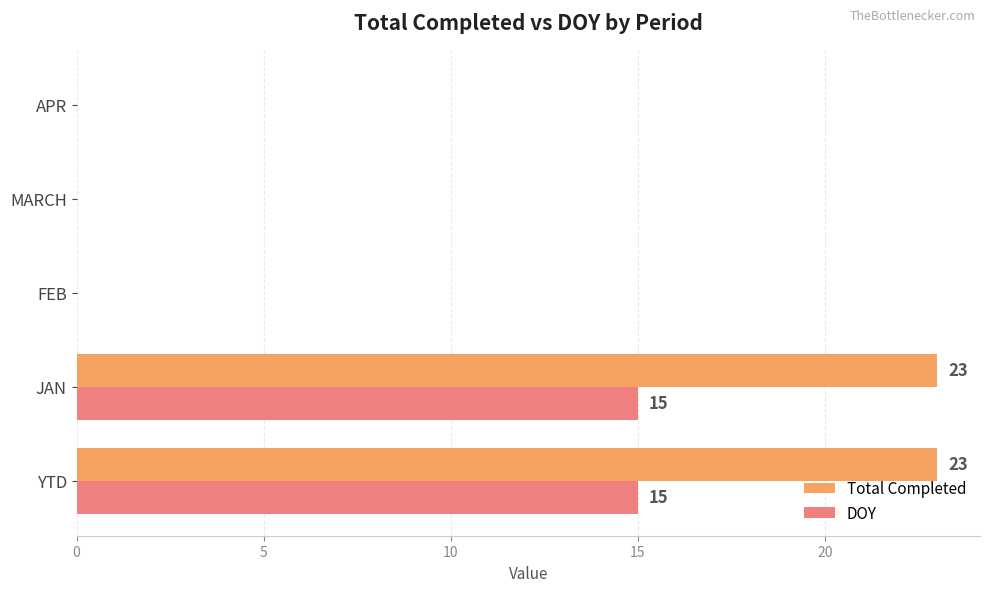

Which series has the largest range (max minus min)?

Total Completed